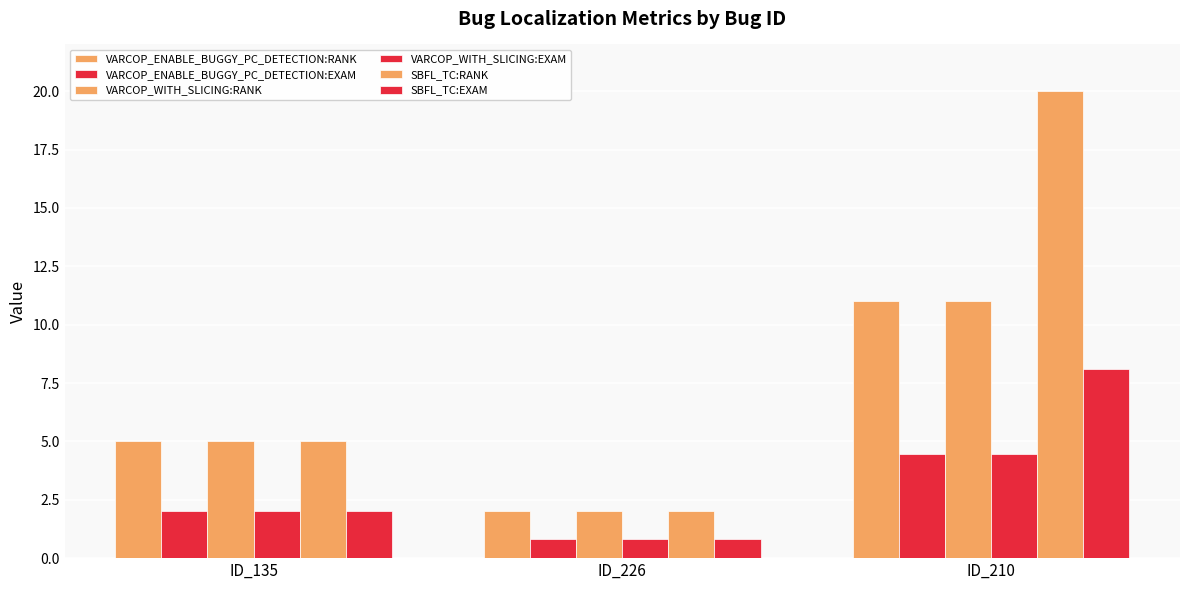

How many values in the VARCOP_ENABLE_BUGGY_PC_DETECTION:EXAM series are below 2?

1